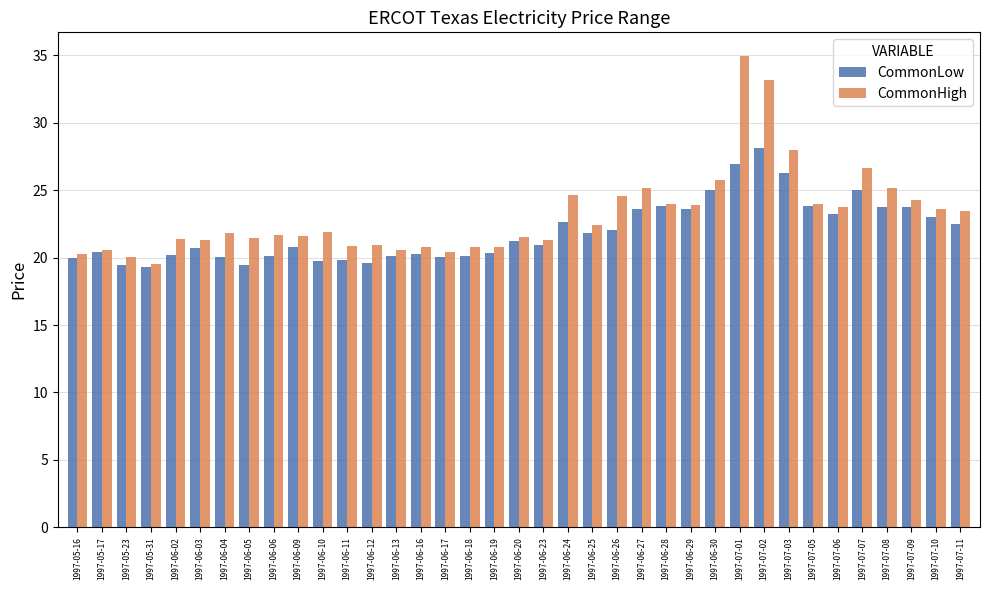

How many bars are there in total?

74